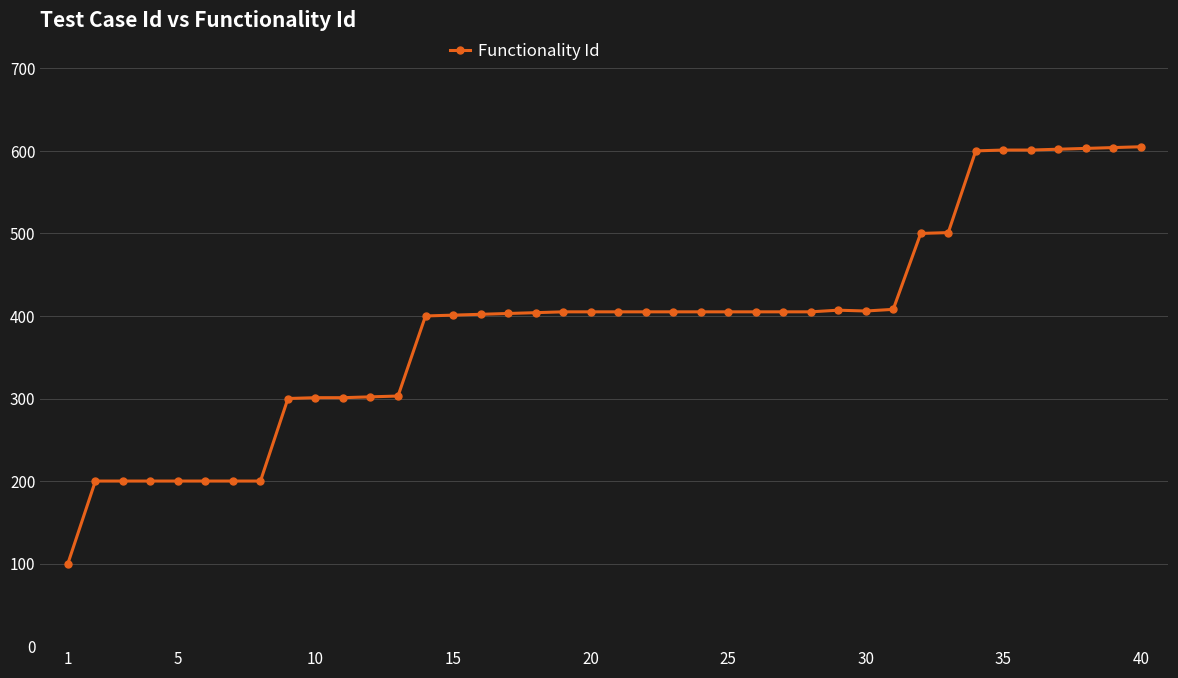

How many categories are shown in the chart?

40